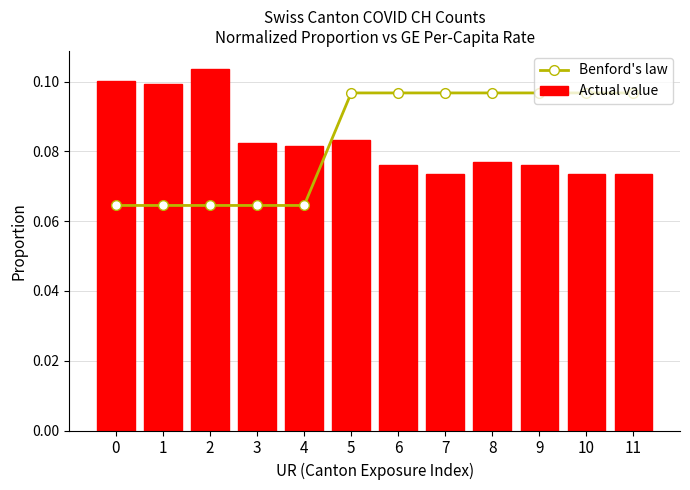

What is the approximate value of Benford's law at 1?

0.1